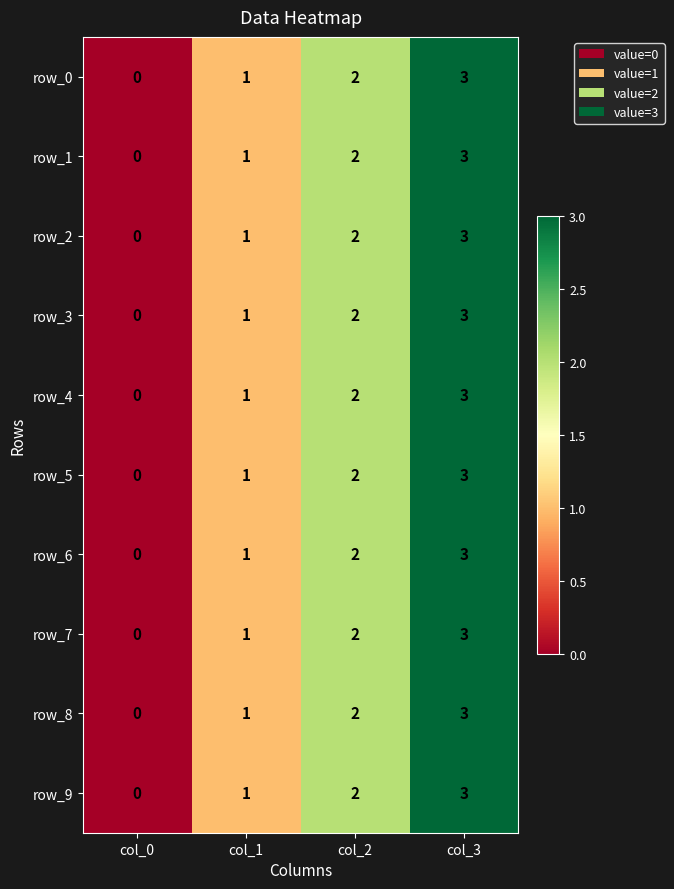

How many categories are shown in the chart?

4